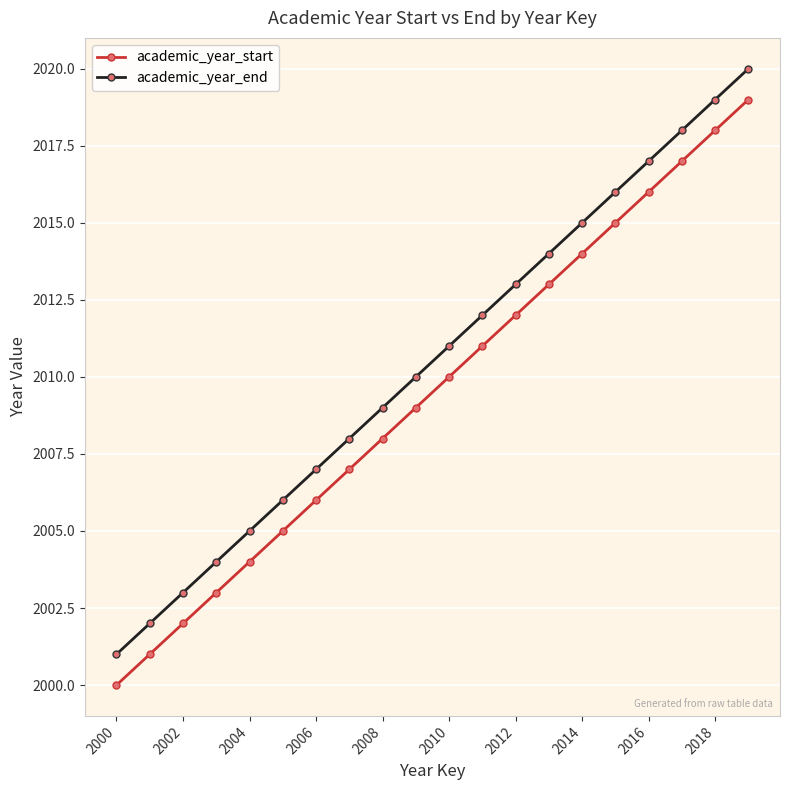

Does the chart have visible grid lines?

Yes